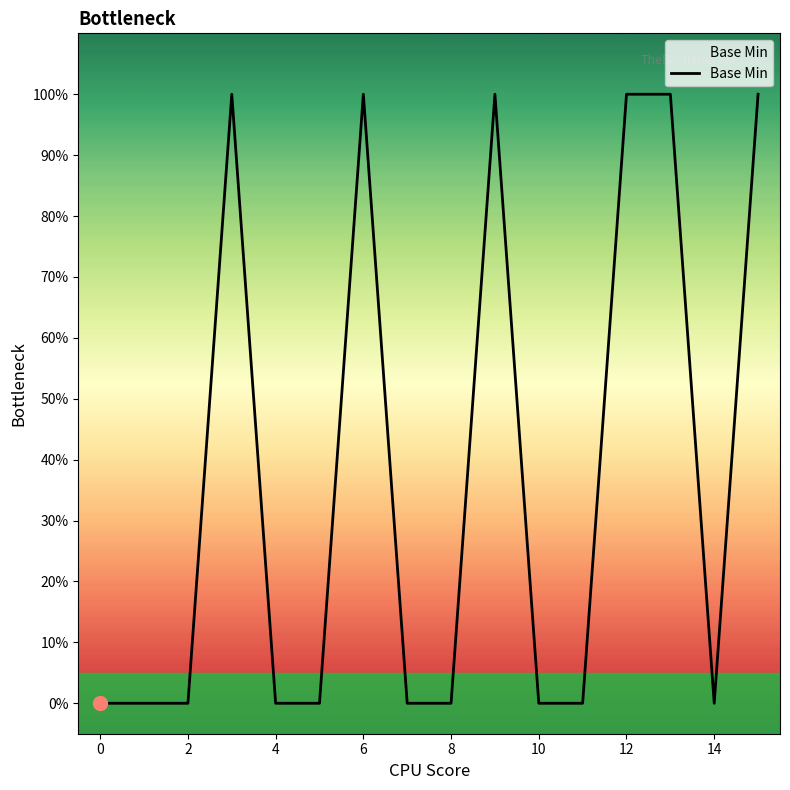

Is this an area chart (filled region under the line)?

Yes